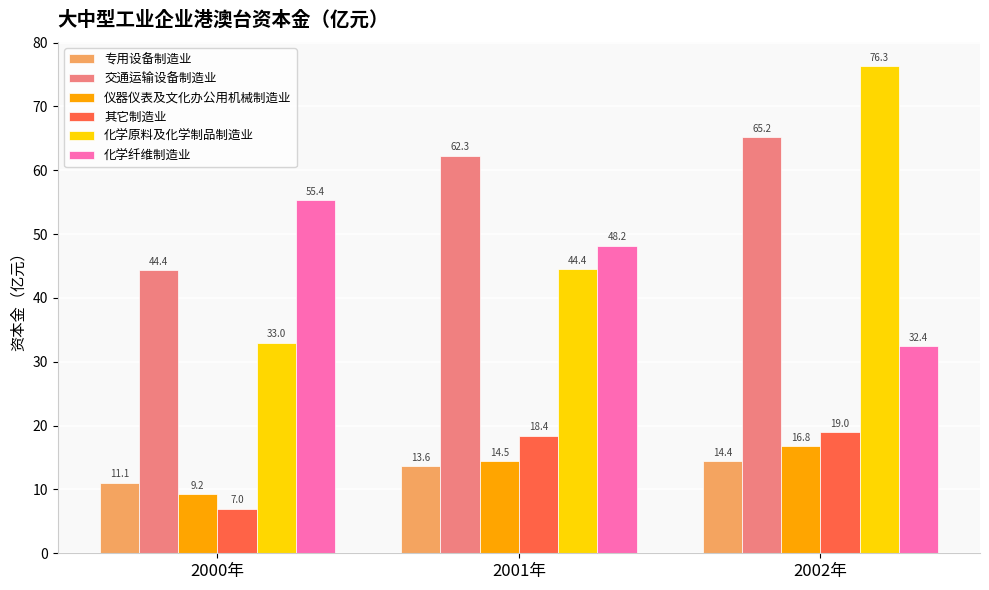

What is the minimum value shown in the chart?

7.0